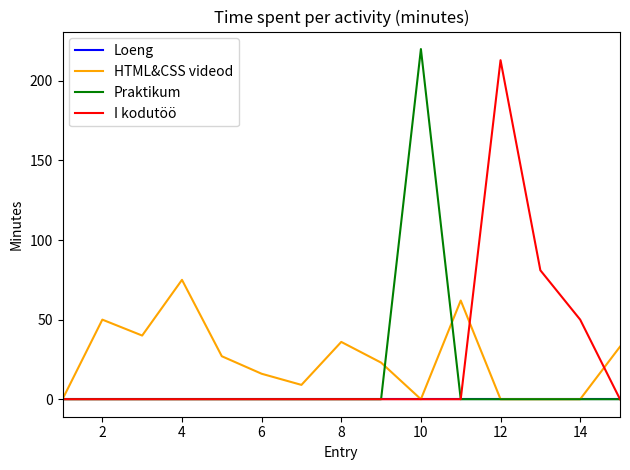

What is the greatest value displayed?

220